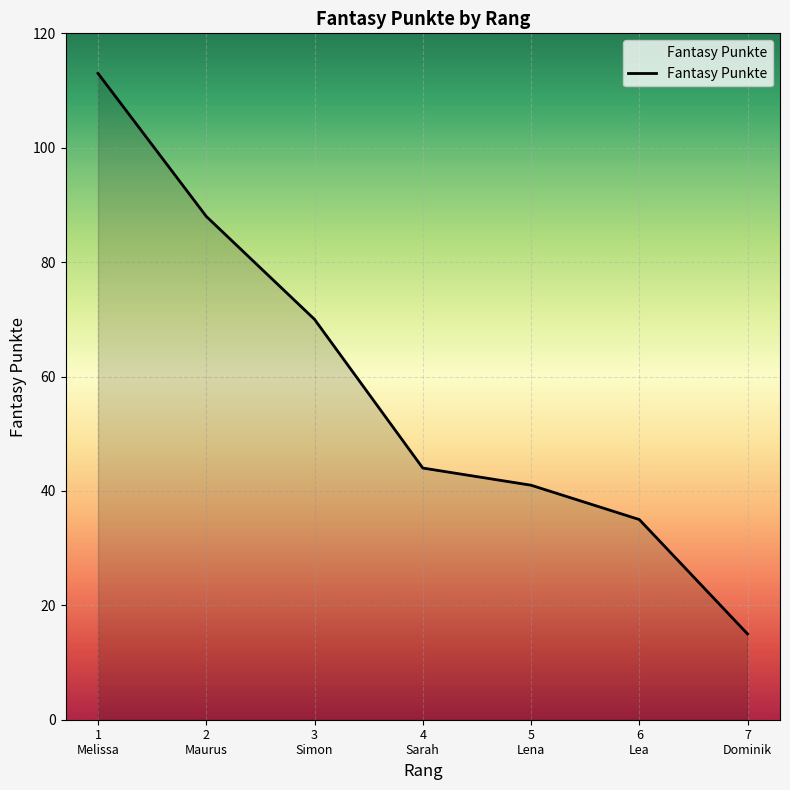

True or false: there are more than 2 points higher than both neighbors.

False